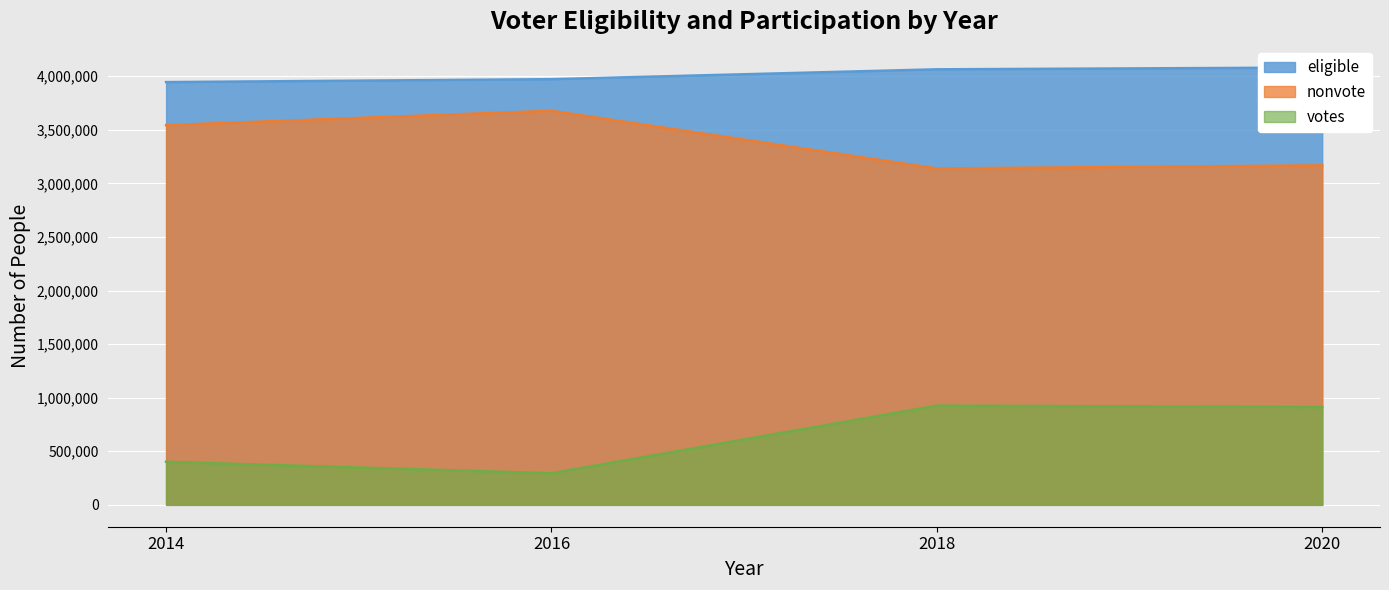

What is the approximate value of nonvote at 2020, to the nearest 100?

3168400